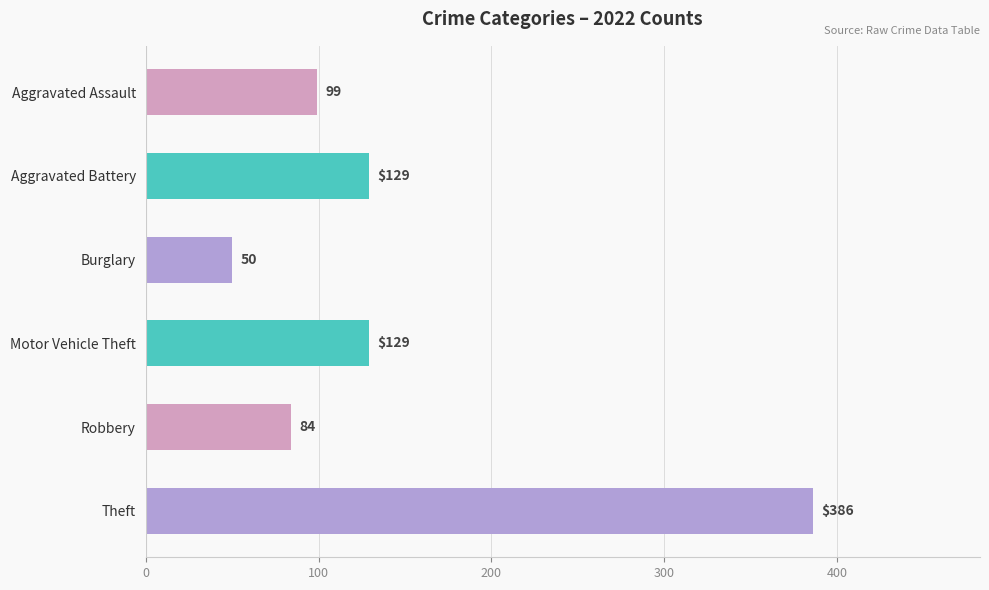

Approximately how many times larger is the value at Aggravated Battery compared to Aggravated Assault?

1.3